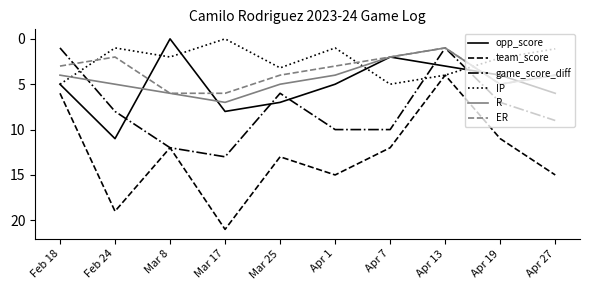

What position from the left is Mar 17?

4